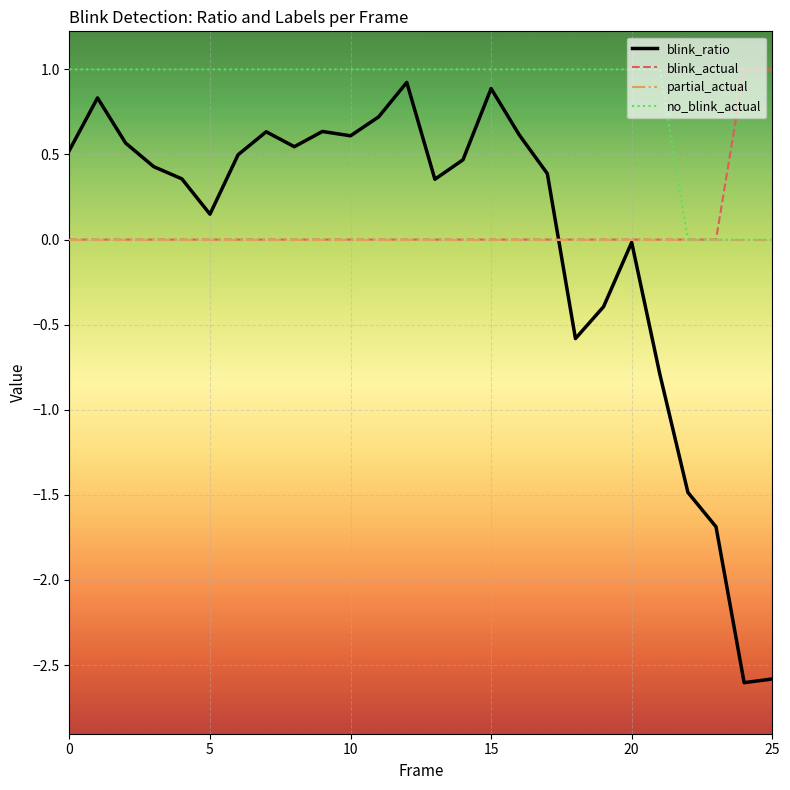

What is the maximum value shown in the chart?

1.0